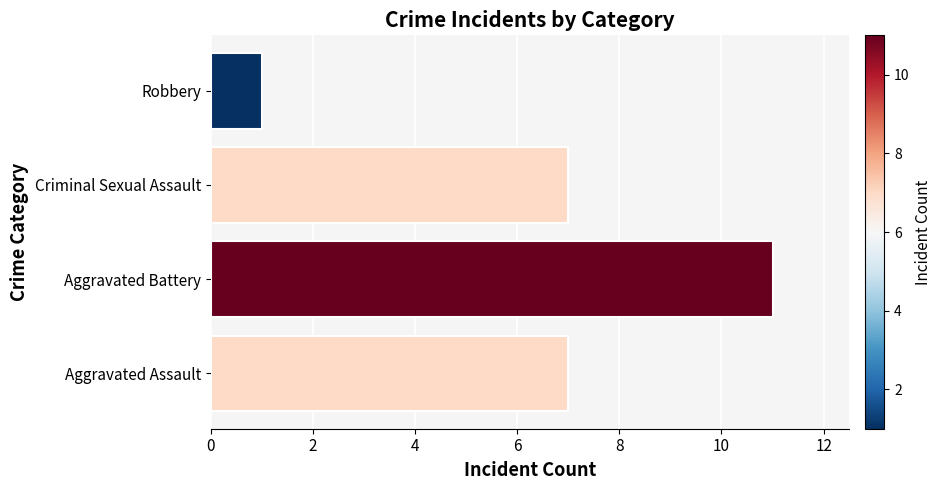

What is the sum of all values?

26